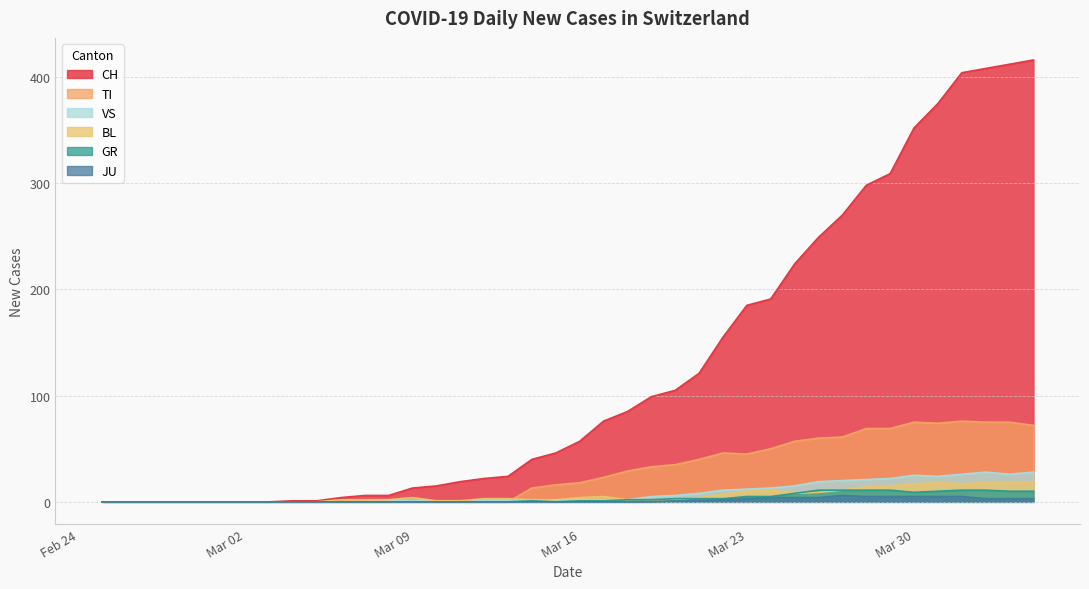

Which series has the largest total across all categories?

CH